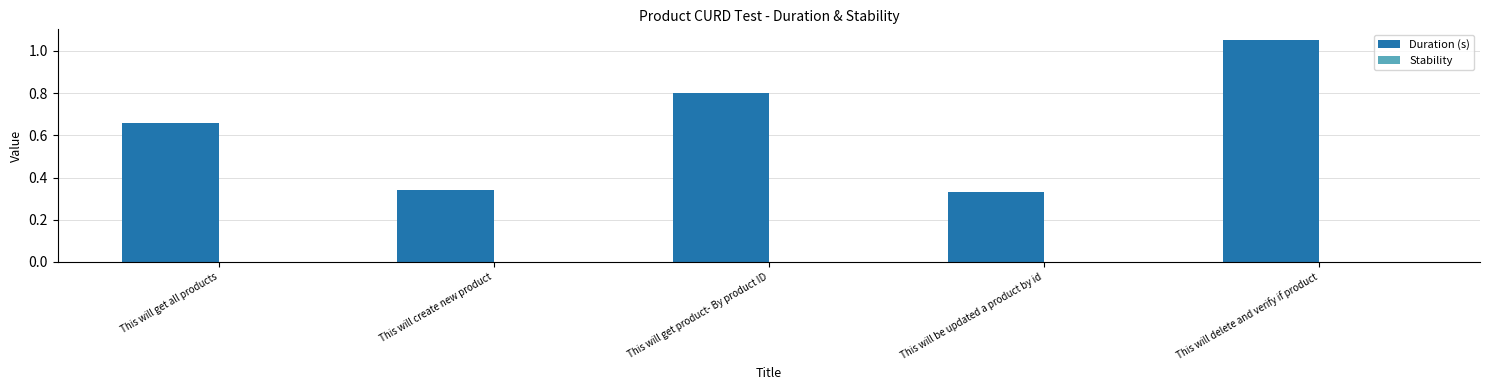

What is the sum of the values at This will get all products and This will delete and verify if product?

1.7